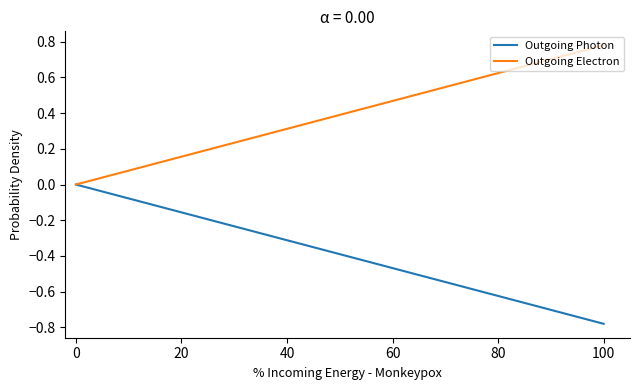

List the series in order of their overall mean, lowest first.

Outgoing Photon, Outgoing Electron